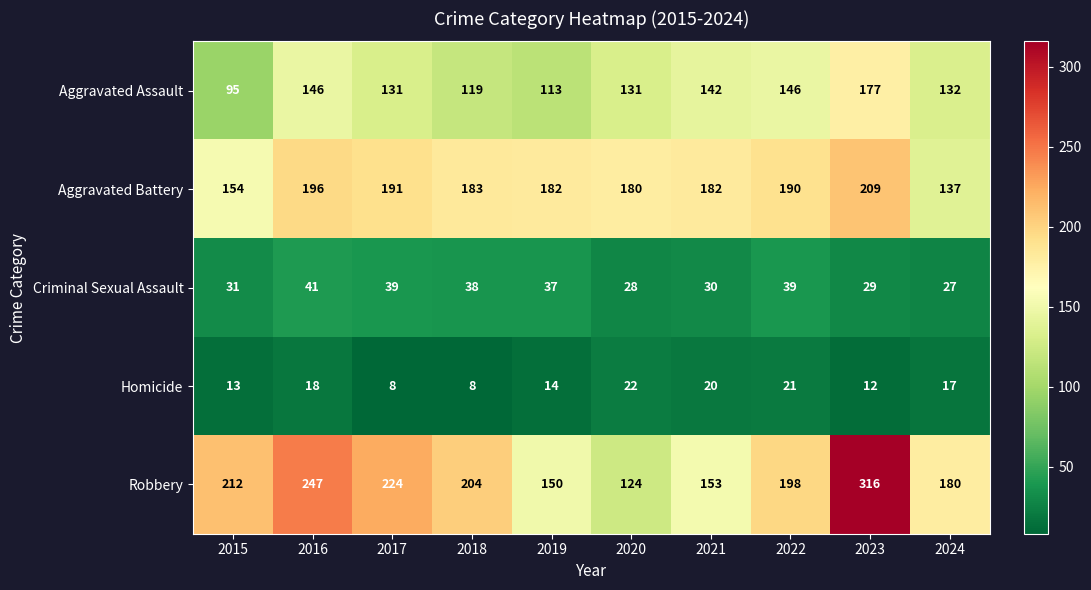

Between 2017 and 2018, which series saw the biggest shift?

Robbery